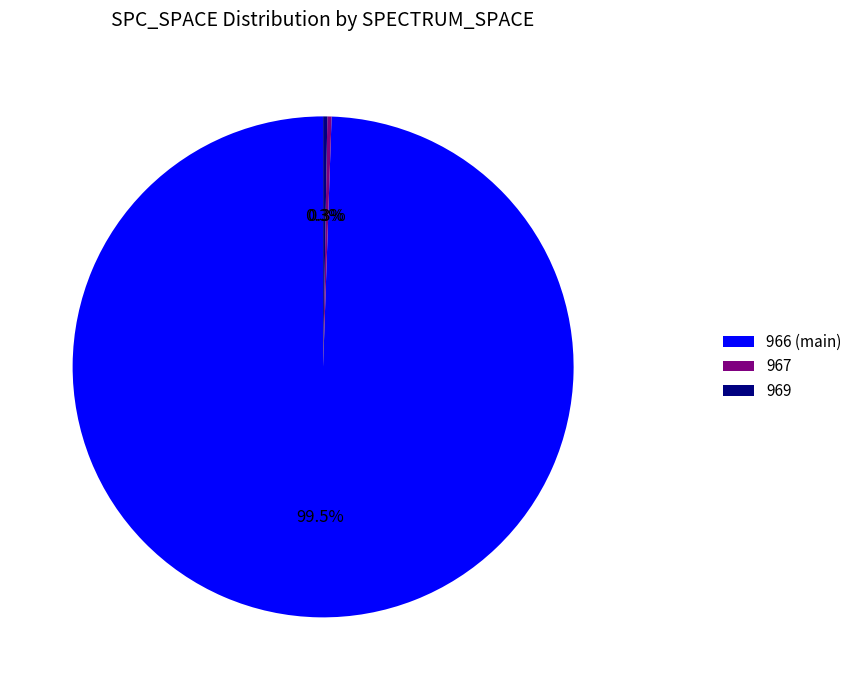

What is the largest slice in the pie chart?

966 (main)